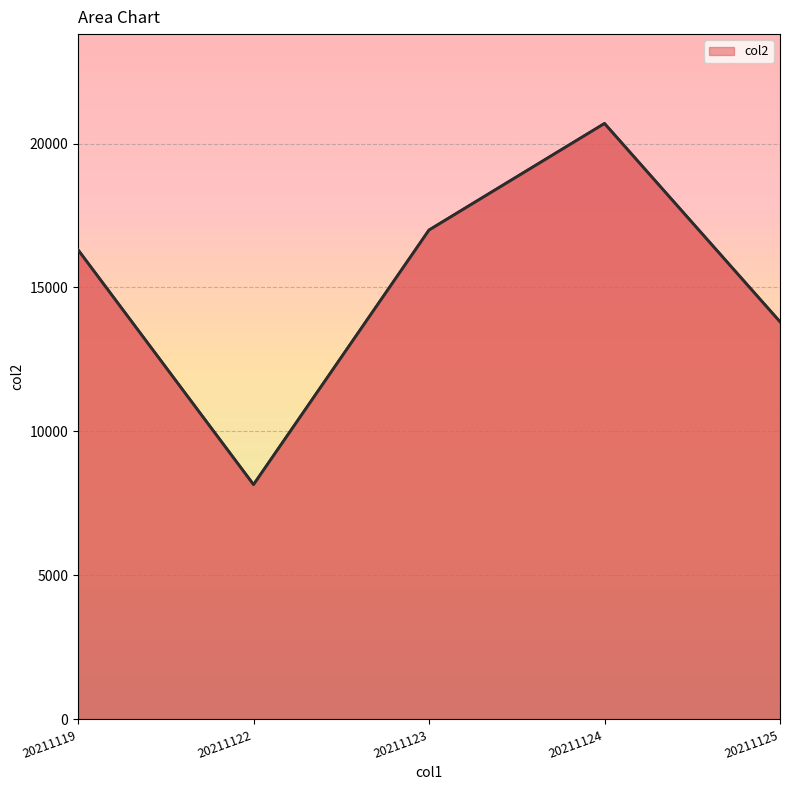

Reading left to right, transcribe all the data shown in this chart.

16307	8153	16994	20695	13808